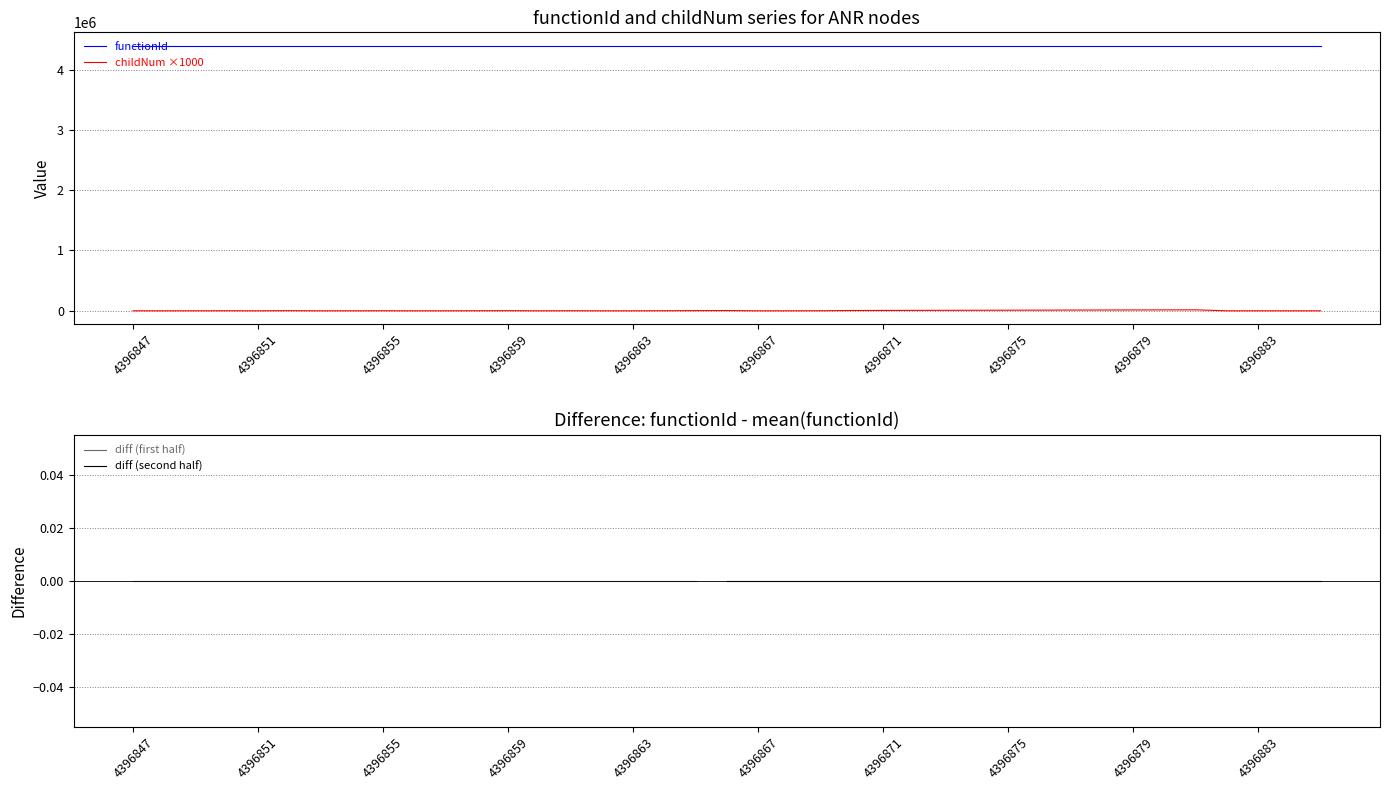

What position from the right is 4396852?

34